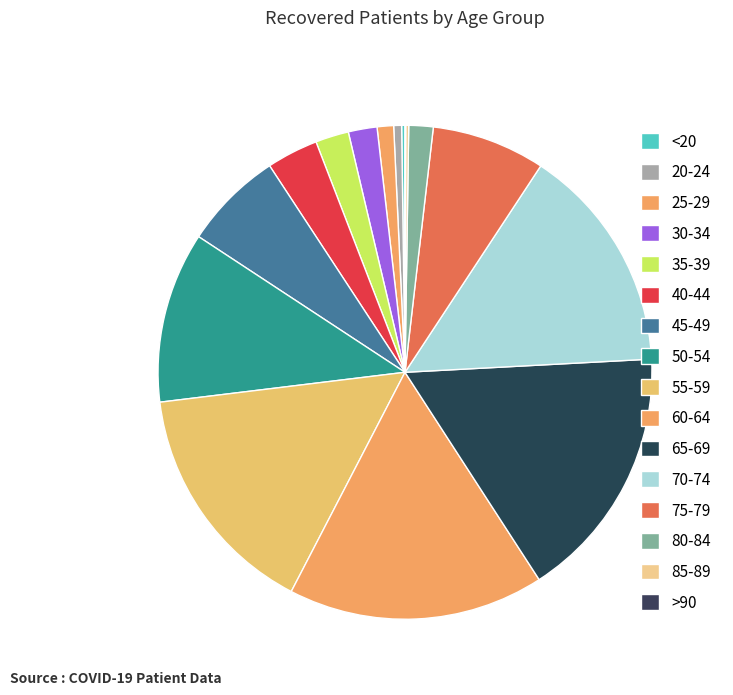

The 20-24 slice represents 11% of the pie. True or false?

False